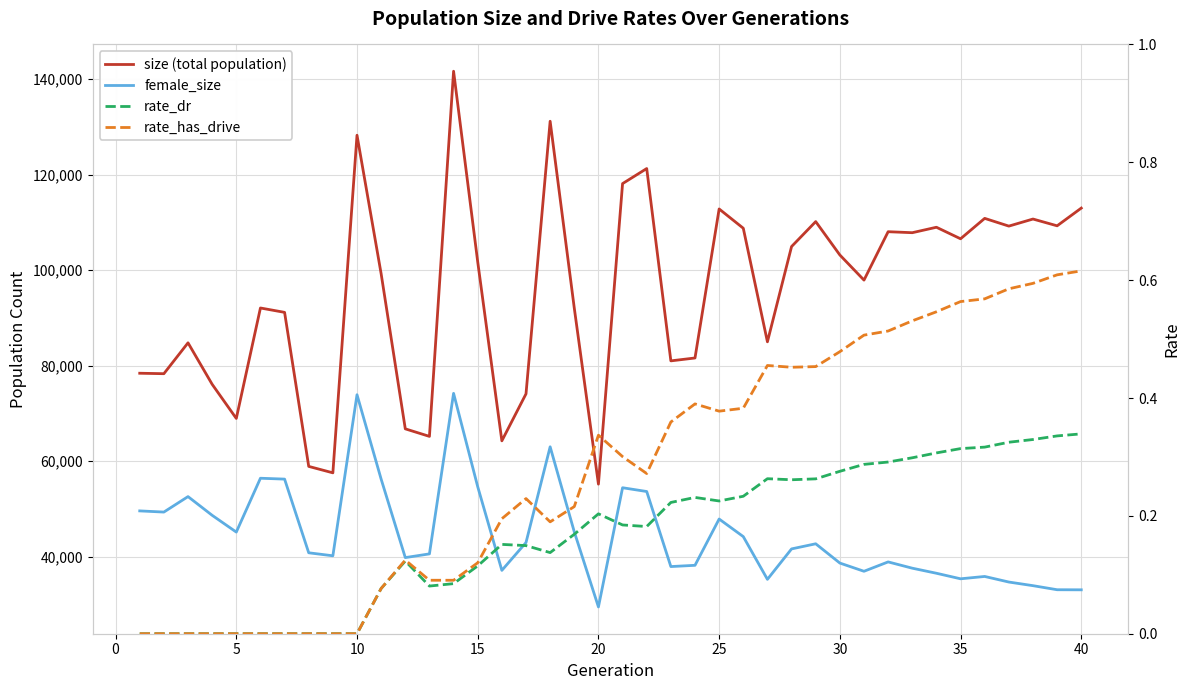

Reading right to left, transcribe all the data shown in this chart.

size (total population): 112972.0	109264.0	110683.0	109202.0	110821.0	106548.0	108963.0	107822.0	108029.0	97898.0	103159.0	110146.0	104923.0	84979.0	108757.0	112792.0	81594.0	80991.0	121252.0	118099.0	55185.0	92026.0	131152.0	74085.0	64251.0	101714.0	141625.0	65182.0	66760.0	99214.0	128226.0	57551.0	58898.0	91145.0	92061.0	68939.0	76085.0	84768.0	78305.0	78401.0
female_size: 33060.0	33078.0	33929.0	34689.0	35858.0	35368.0	36528.0	37588.0	38903.0	36943.0	38662.0	42697.0	41626.0	35254.0	44200.0	47880.0	38192.0	37928.0	53641.0	54431.0	29477.0	45195.0	63000.0	42962.0	37131.0	54641.0	74191.0	40584.0	39806.0	56225.0	73901.0	40184.0	40813.0	56238.0	56419.0	45148.0	48659.0	52576.0	49337.0	49583.0
rate_dr: 0.3	0.3	0.3	0.3	0.3	0.3	0.3	0.3	0.3	0.3	0.3	0.3	0.3	0.3	0.2	0.2	0.2	0.2	0.2	0.2	0.2	0.2	0.1	0.1	0.2	0.1	0.1	0.1	0.1	0.1	0.0	0.0	0.0	0.0	0.0	0.0	0.0	0.0	0.0	0.0
rate_has_drive: 0.6	0.6	0.6	0.6	0.6	0.6	0.5	0.5	0.5	0.5	0.5	0.5	0.5	0.5	0.4	0.4	0.4	0.4	0.3	0.3	0.3	0.2	0.2	0.2	0.2	0.1	0.1	0.1	0.1	0.1	0.0	0.0	0.0	0.0	0.0	0.0	0.0	0.0	0.0	0.0